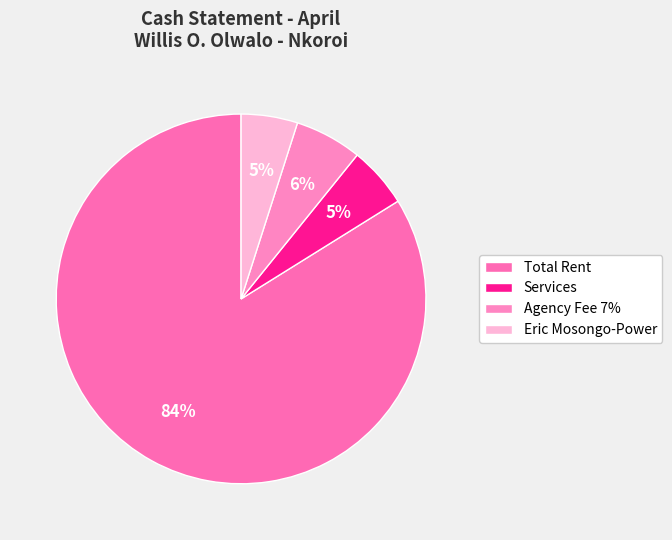

What is the ratio of the value at Agency Fee 7% to the value at Total Rent?

0.1